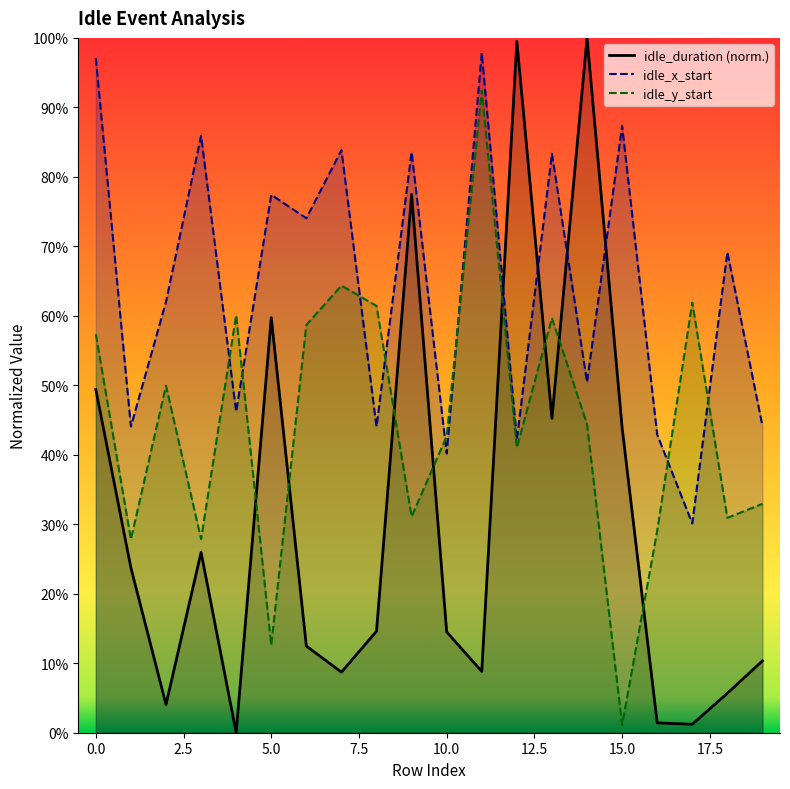

How many data points does each series have?

20